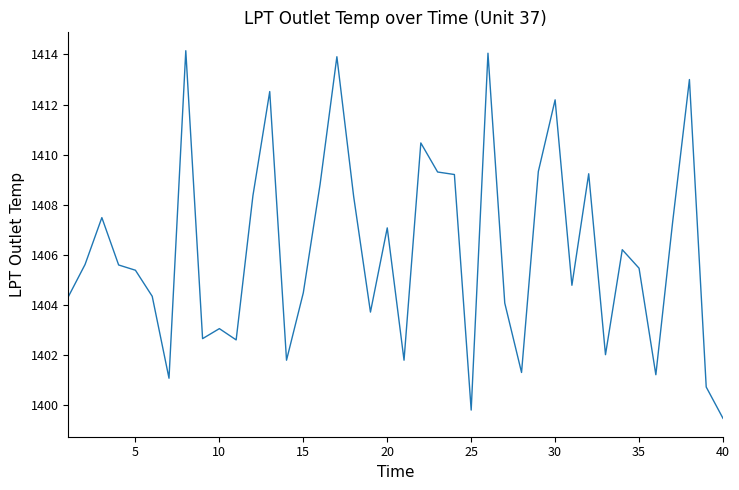

What is the maximum value shown in the chart?

1414.2